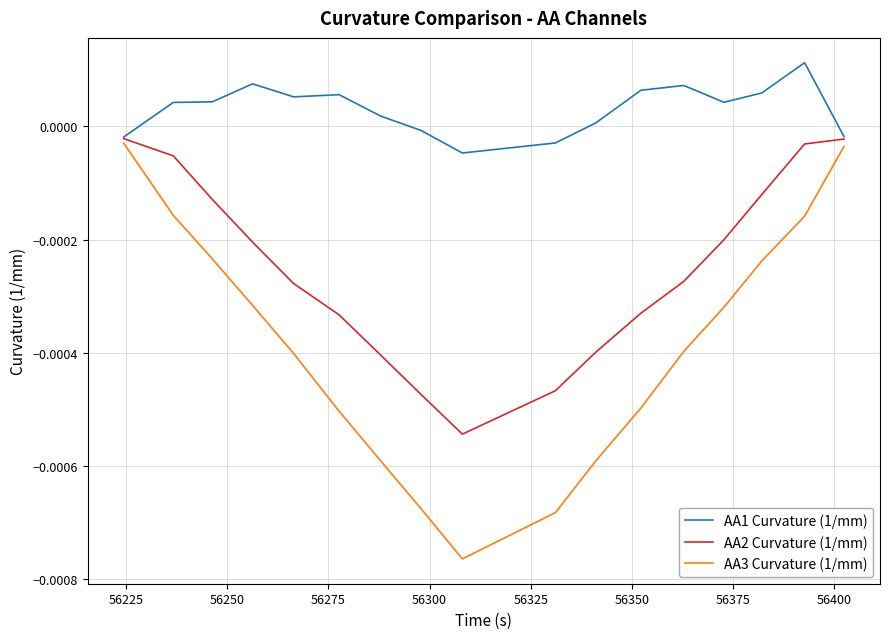

Which series has the largest range (max minus min)?

AA3 Curvature (1/mm)